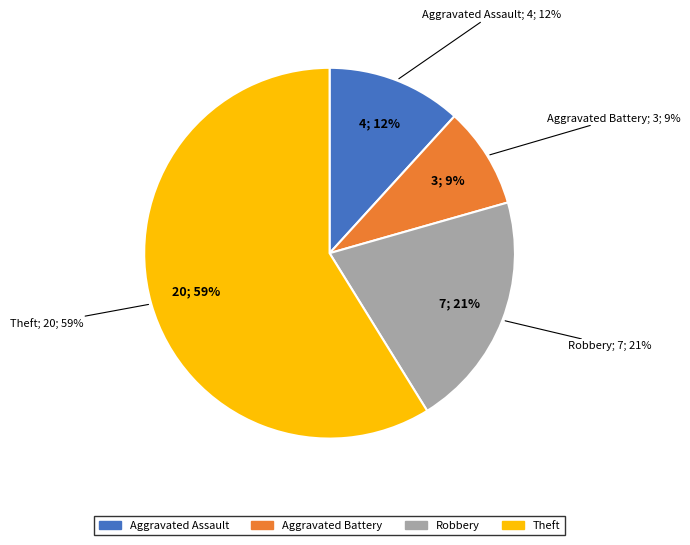

To the nearest percent, what is the difference between the Theft and Aggravated Battery slice percentages?

50%